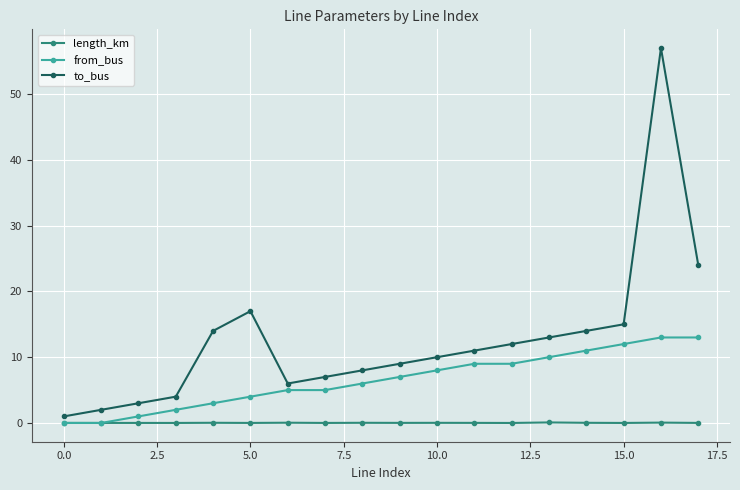

What is the greatest value displayed?

57.0